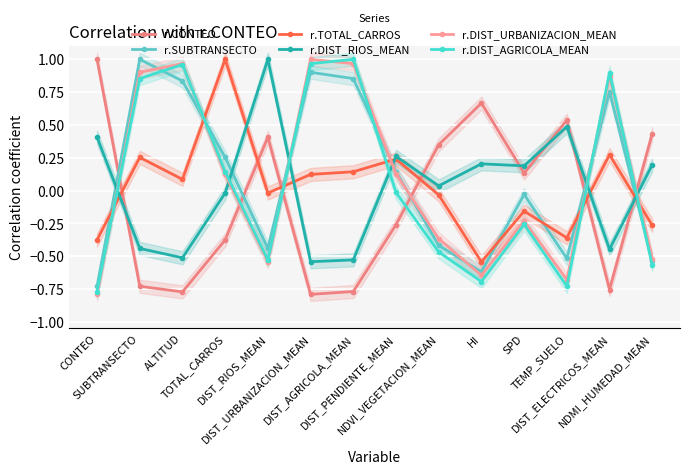

At which label is r.DIST_URBANIZACION_MEAN closest to 0?

TOTAL_CARROS